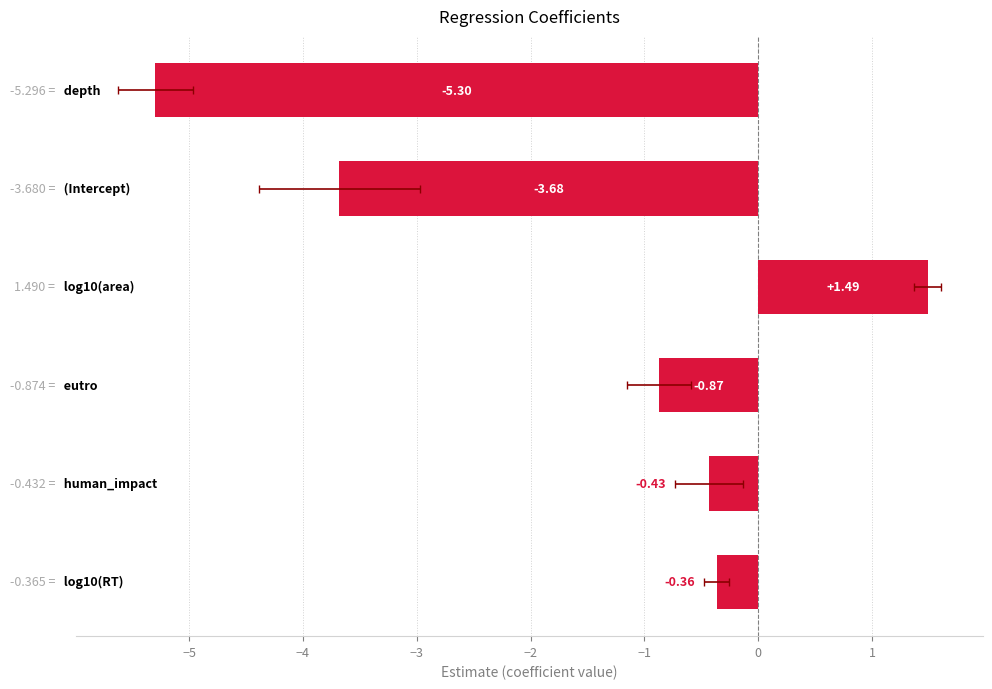

List the labels in order of value, smallest first.

depth, (Intercept), eutro, human_impact, log10(RT), log10(area)